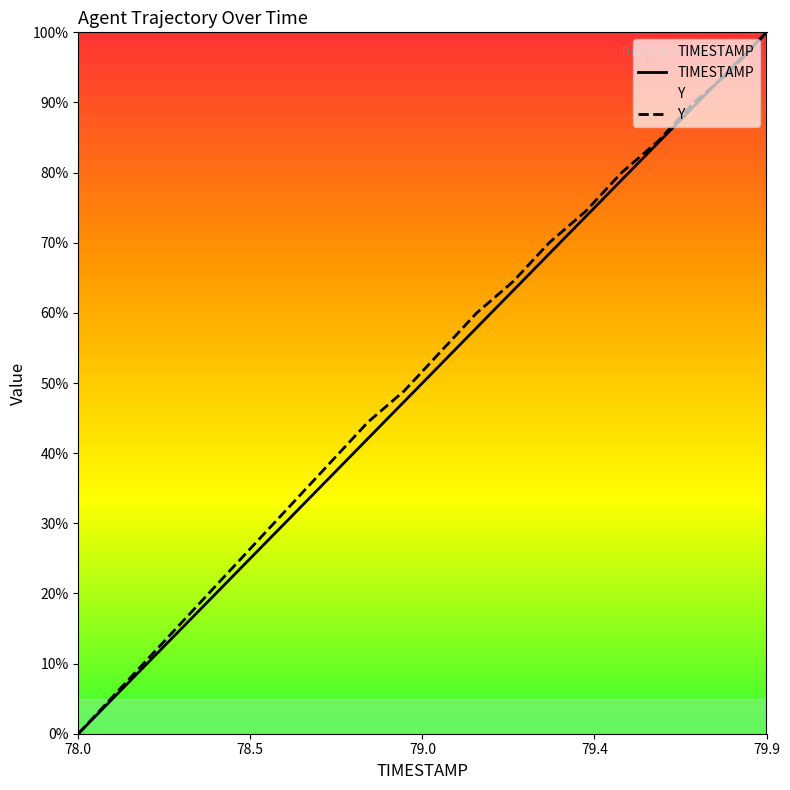

What is the value of the Y point at the 5th from the left?

0.2